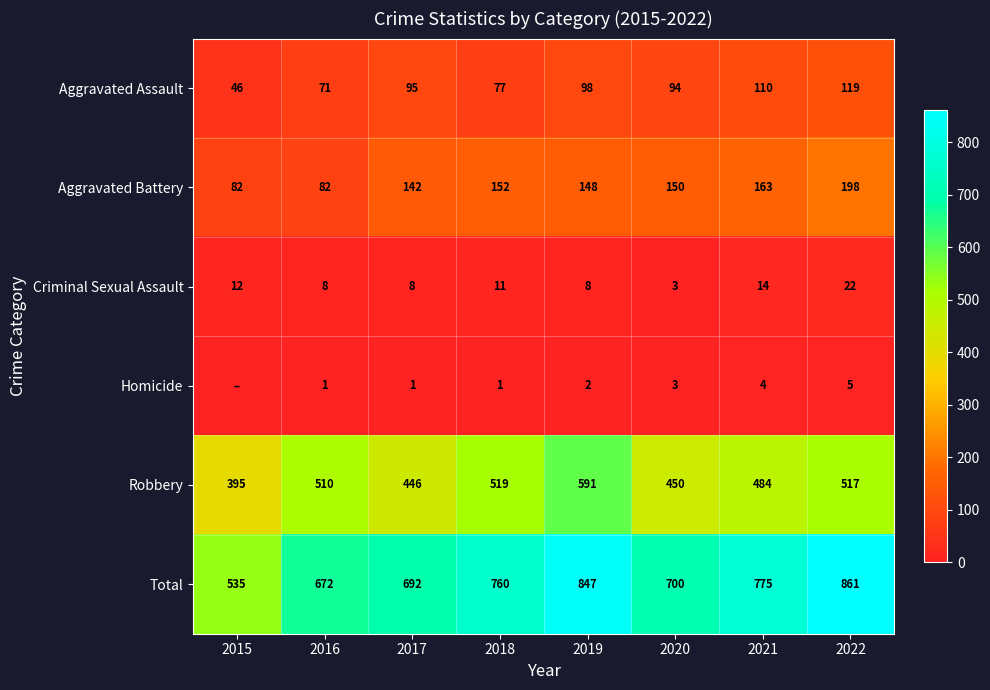

What is the sum of the Total values at 2019 and 2017?

1539